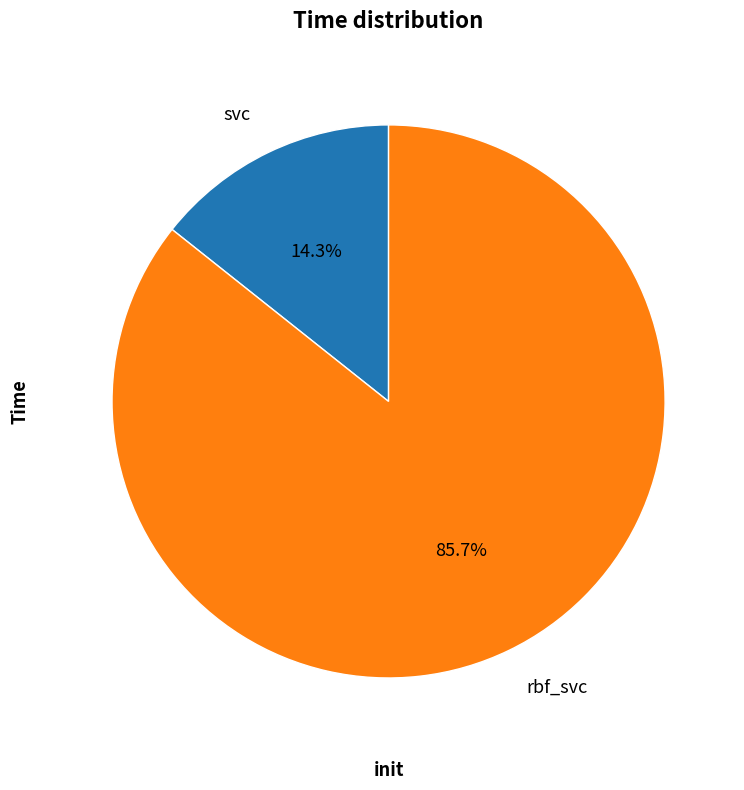

What percentage is the rbf_svc slice, to the nearest percent?

86%